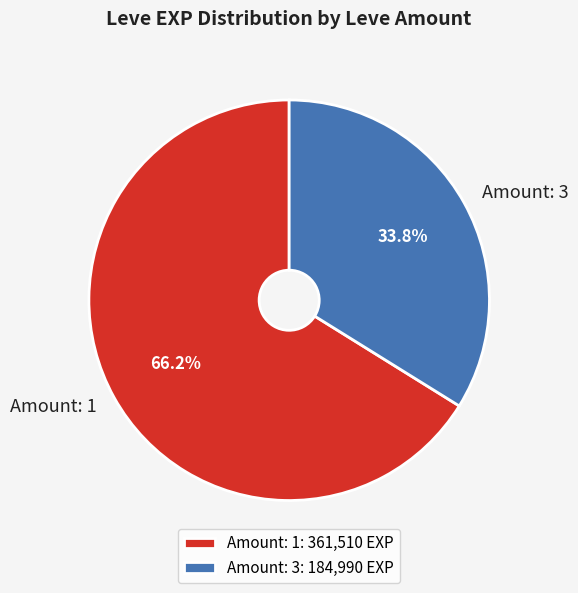

How many segments does this pie chart have?

2